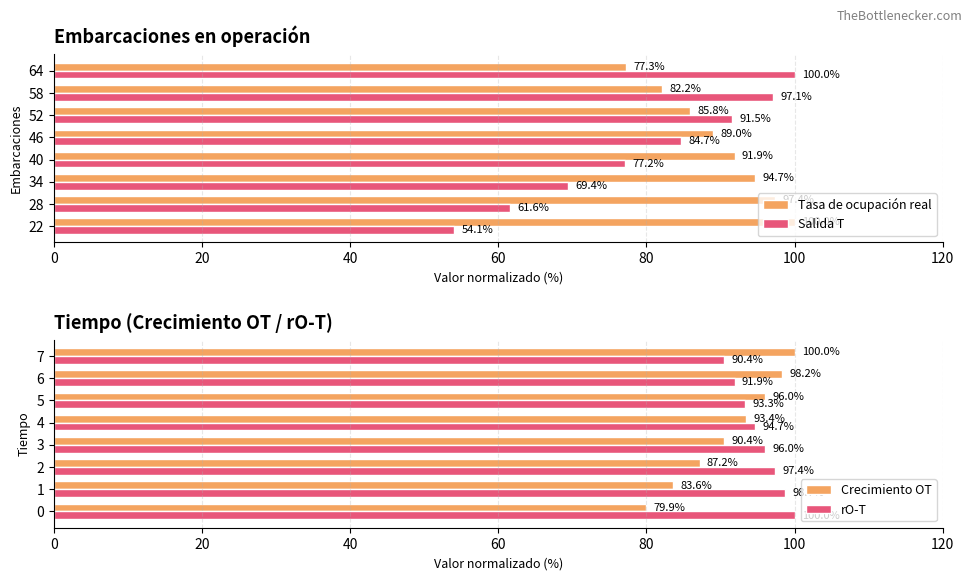

What is the maximum value shown in the chart?

100.0